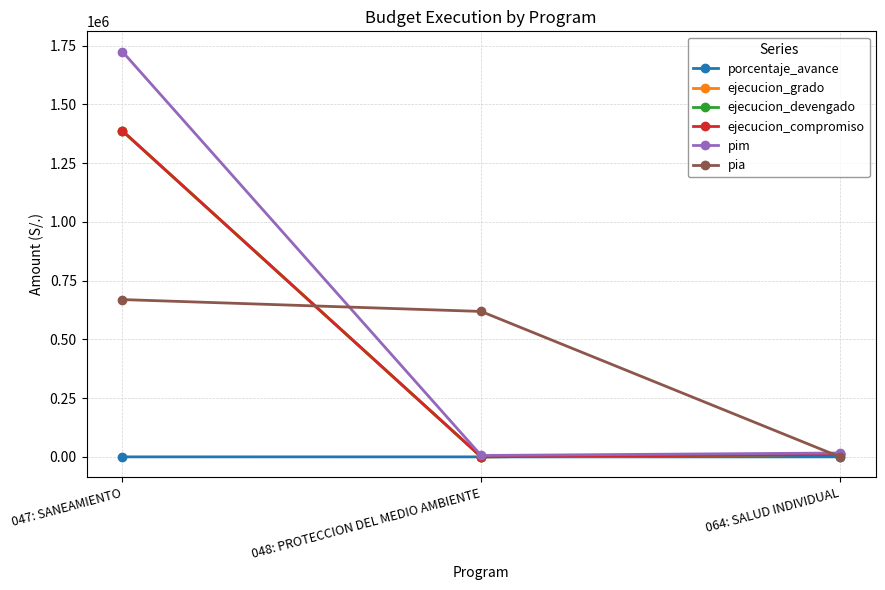

Is it true that pim equals 21977.9 at 064: SALUD INDIVIDUAL?

False